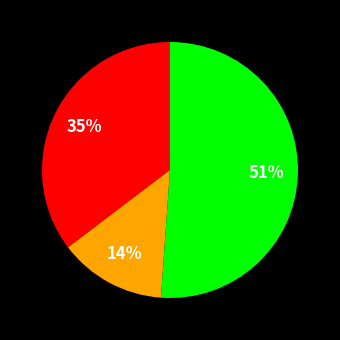

Is there any slice that represents more than half of the pie?

Yes